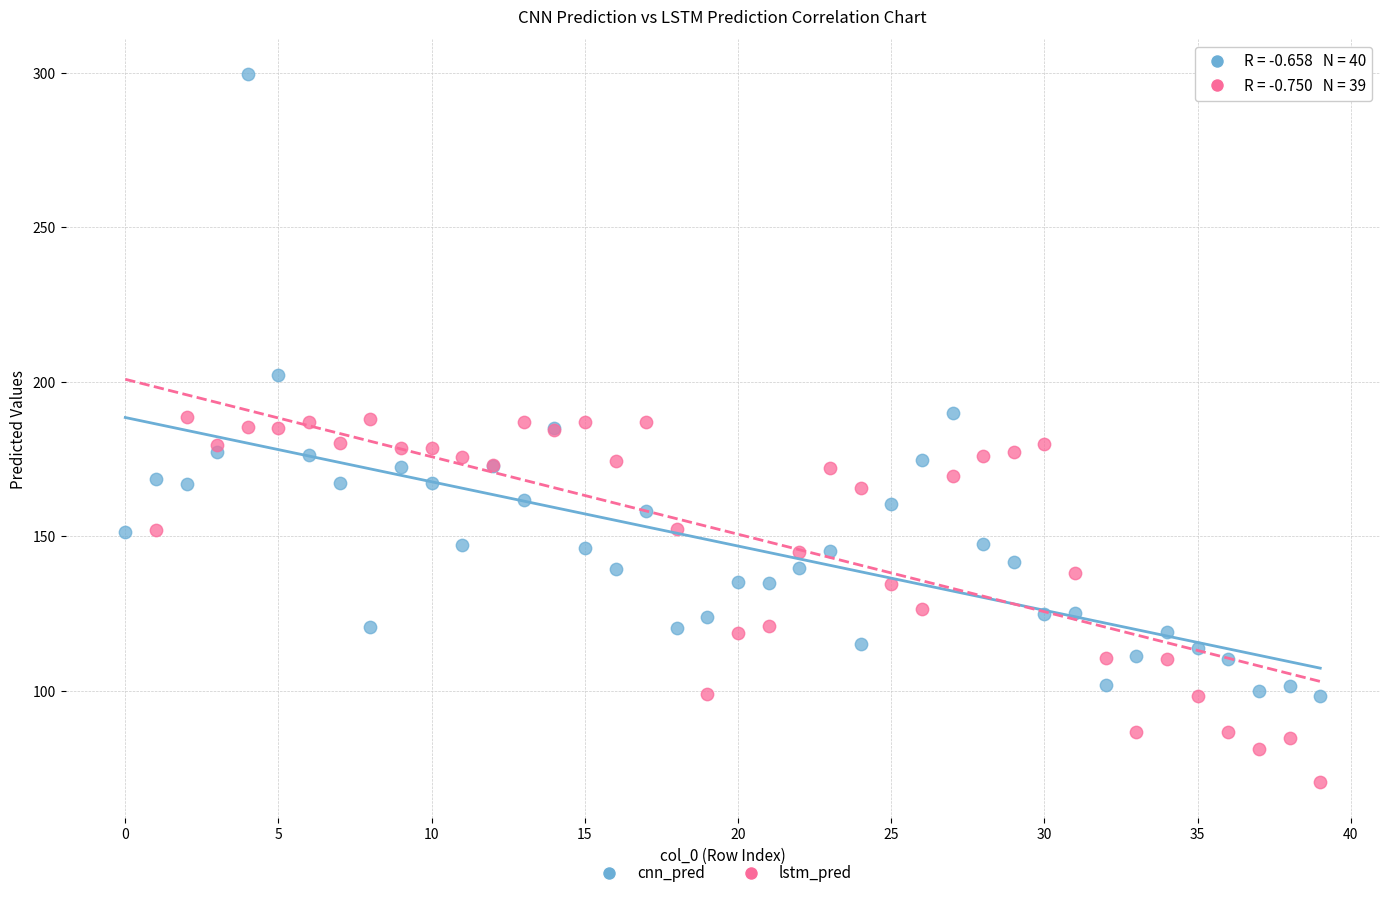

Which series reaches the minimum Y coordinate?

lstm_pred